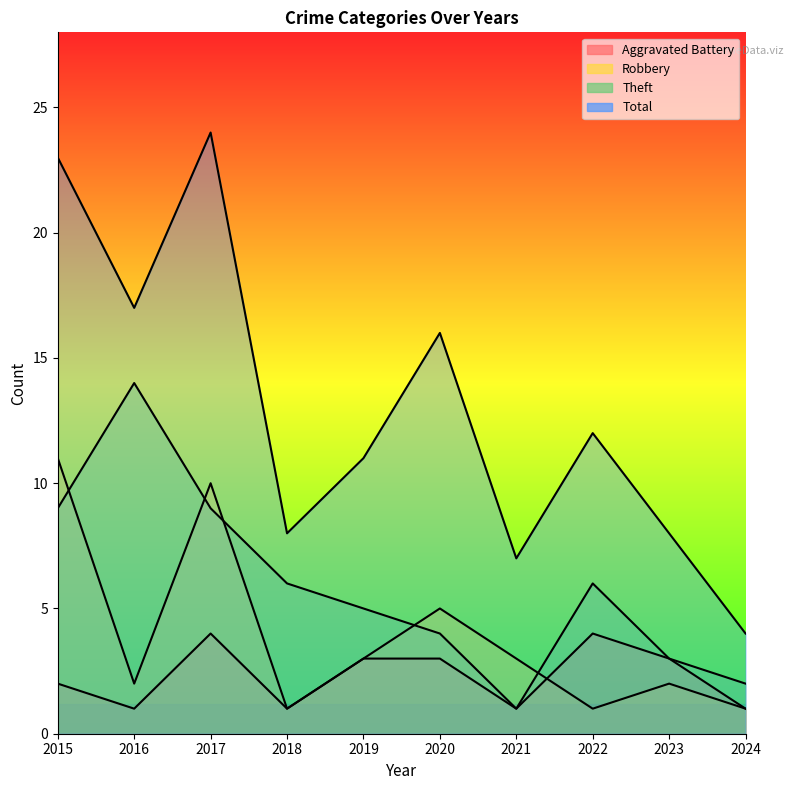

What is the smallest value displayed?

1